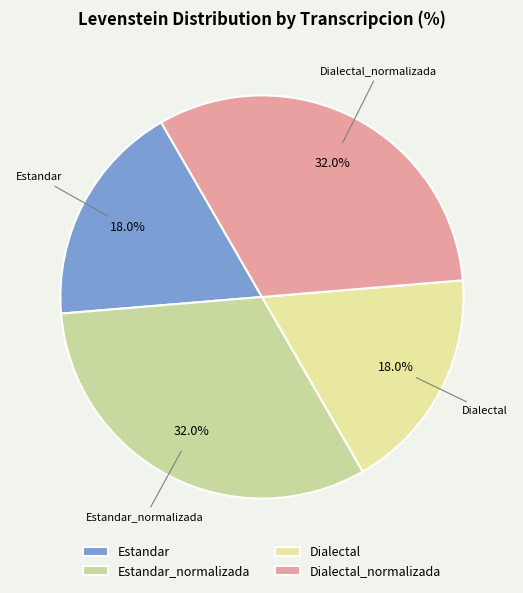

Is it true that Dialectal is 18% of the pie?

True